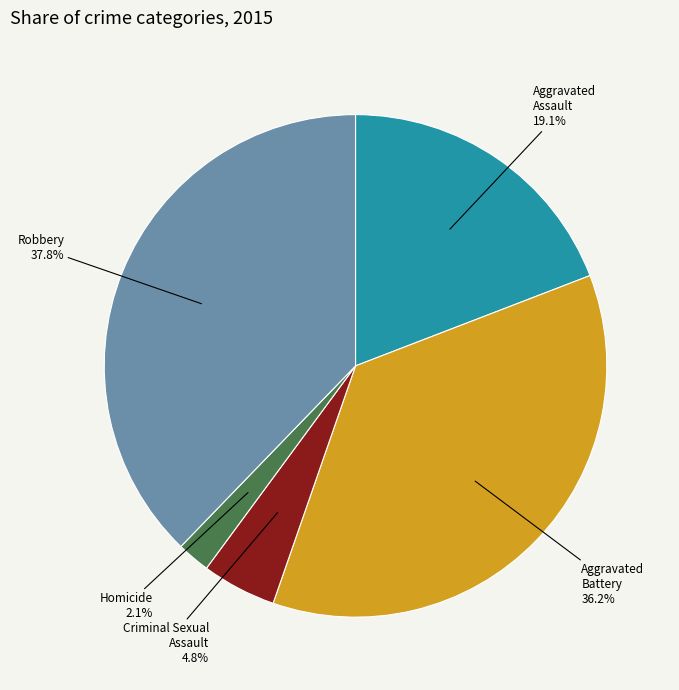

Is it true that Aggravated Assault is 19% of the pie?

True